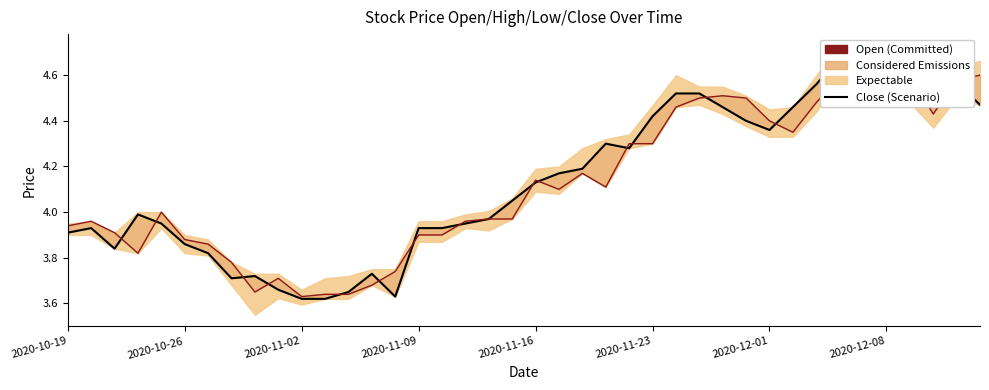

How many times do Close (Scenario) and Open (Committed) cross each other?

19